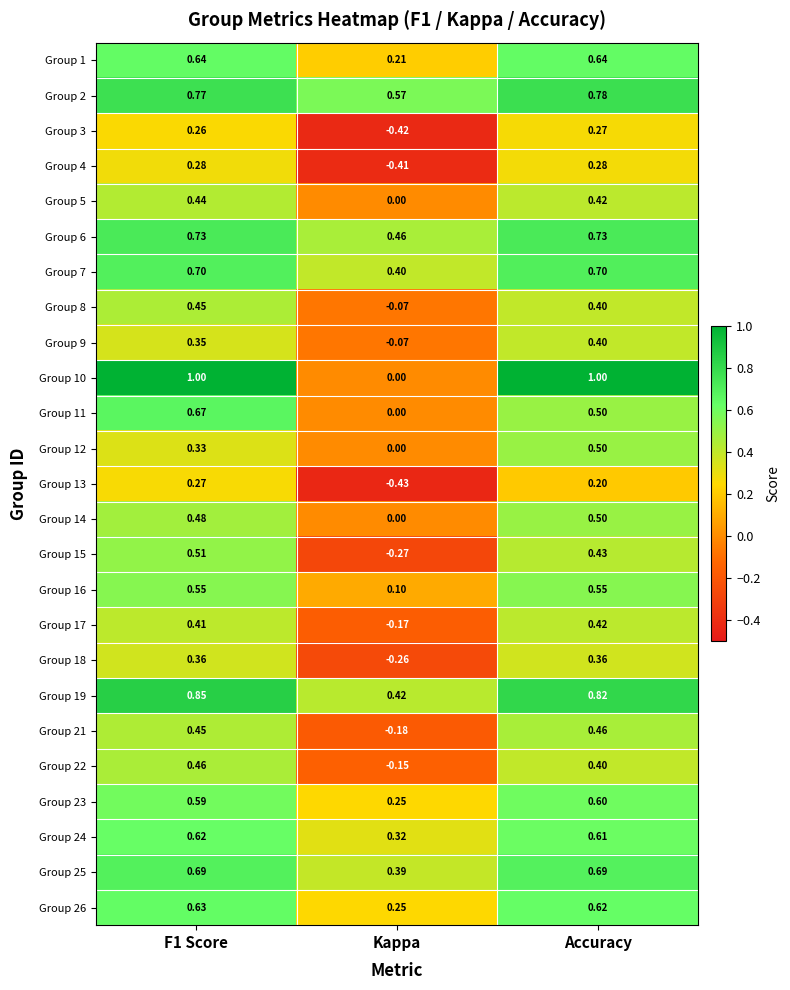

At which label does Group 23 reach its minimum?

Kappa